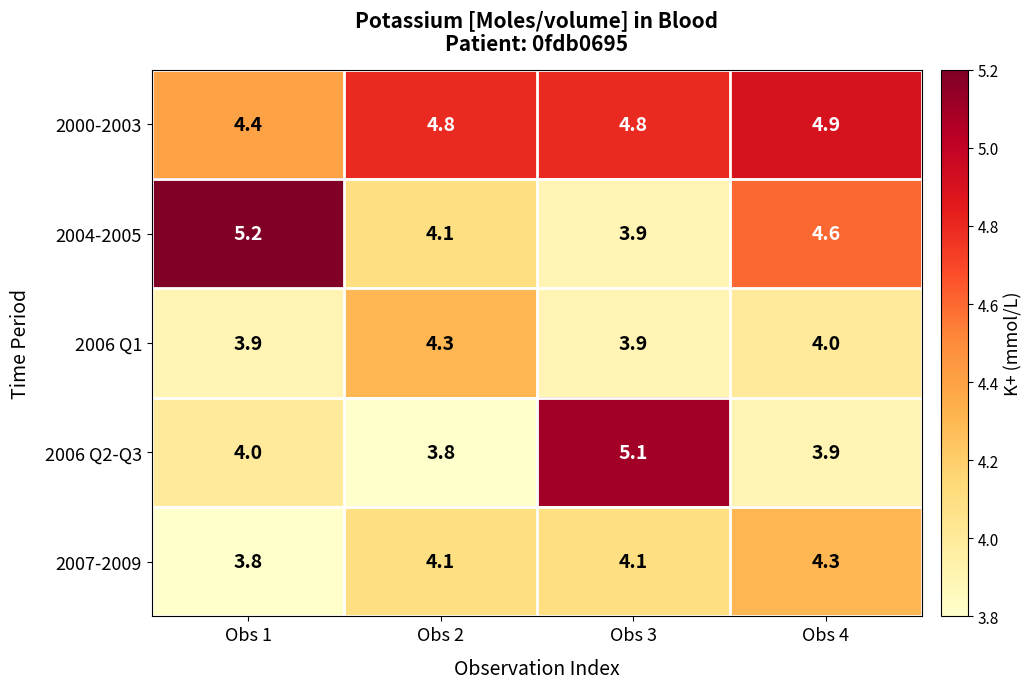

The value of 2000-2003 at Obs 4 is 4.9. True or false?

True